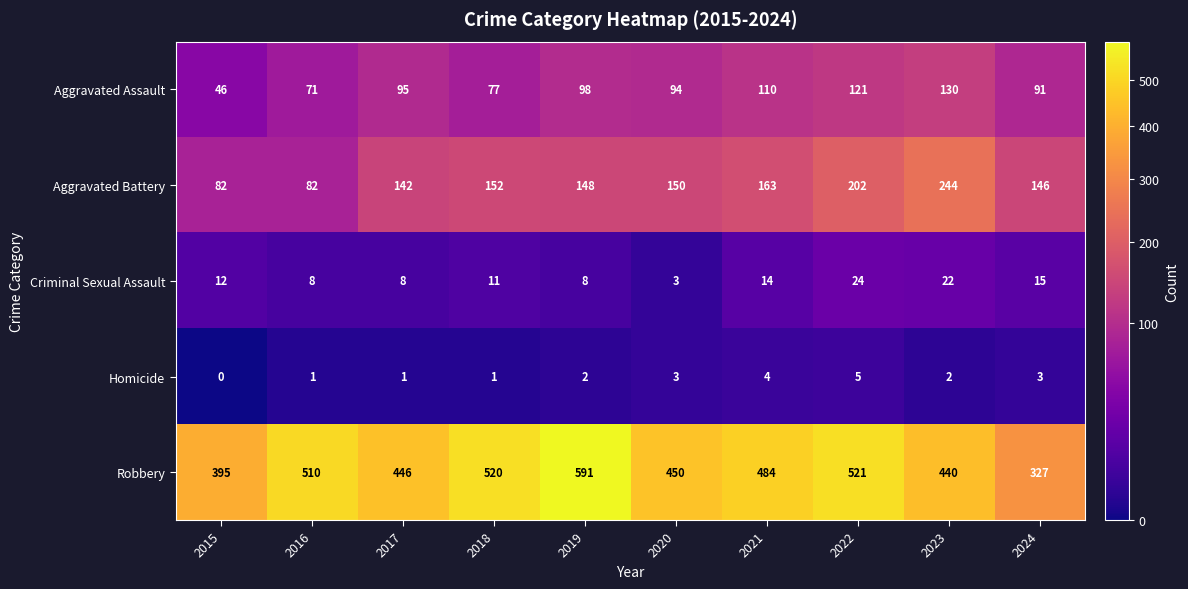

What is the difference between the second highest and minimum values in the Homicide series?

4